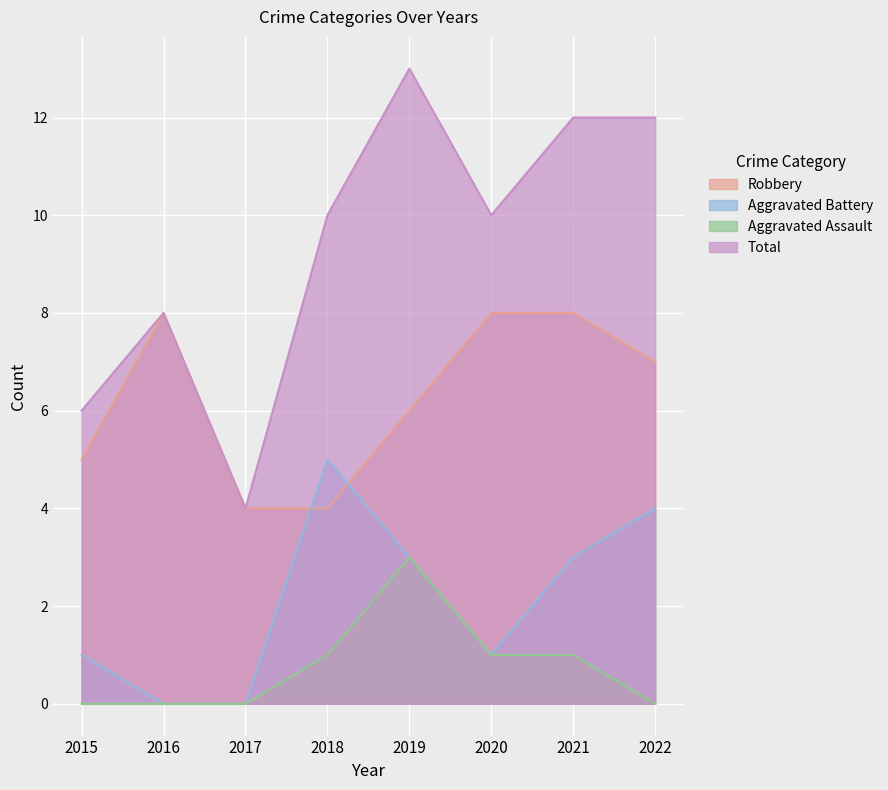

Does the chart display data point markers on the line(s)?

No